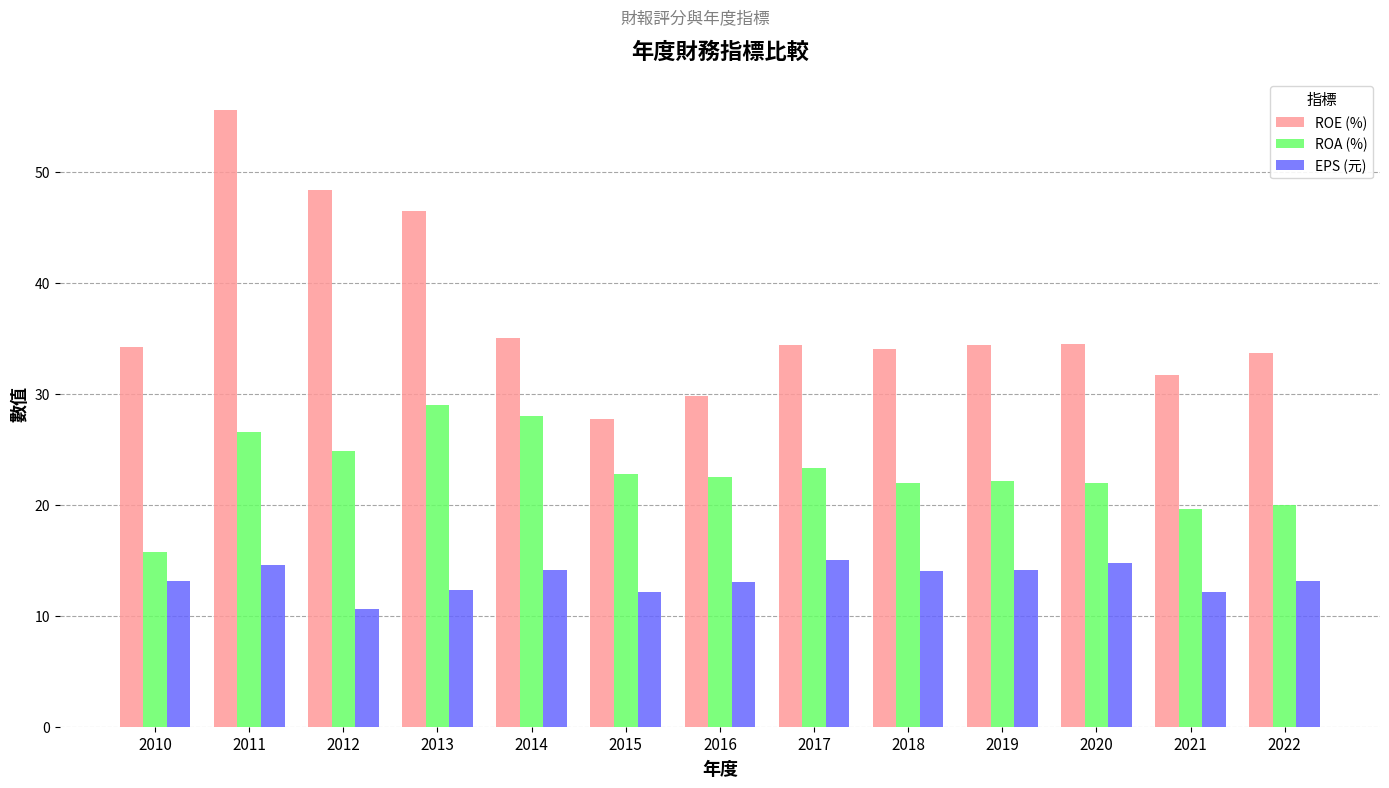

What is the average value of the EPS (元) series?

13.3